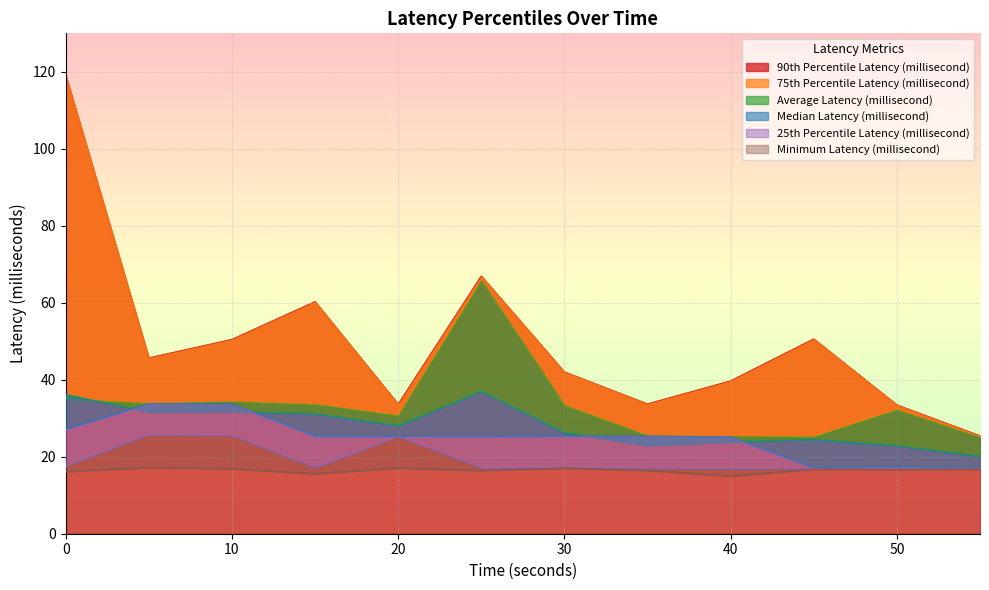

Which series has the largest total across all categories?

90th Percentile Latency (millisecond)